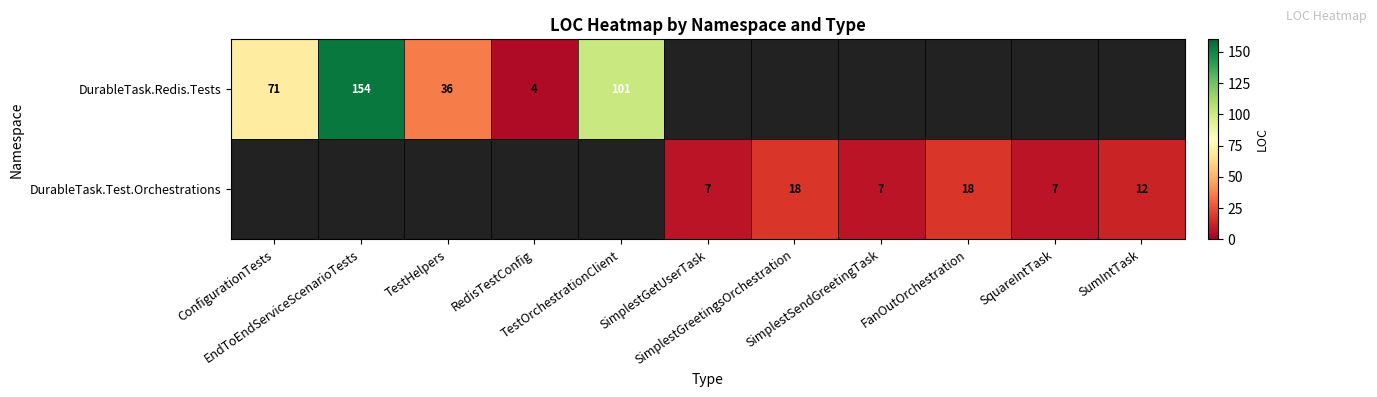

What is the highest value of the DurableTask.Redis.Tests series?

154